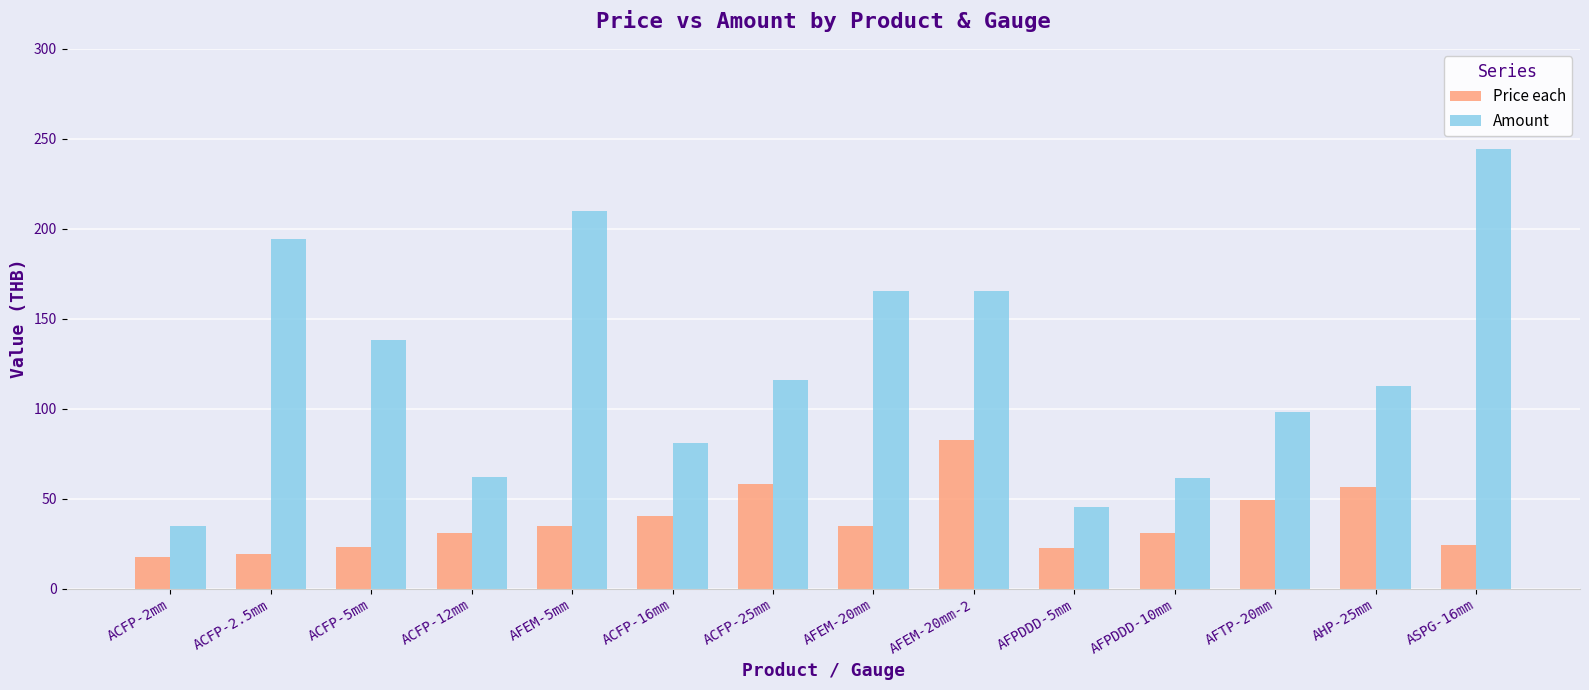

What is the average value of the Price each series?

37.5